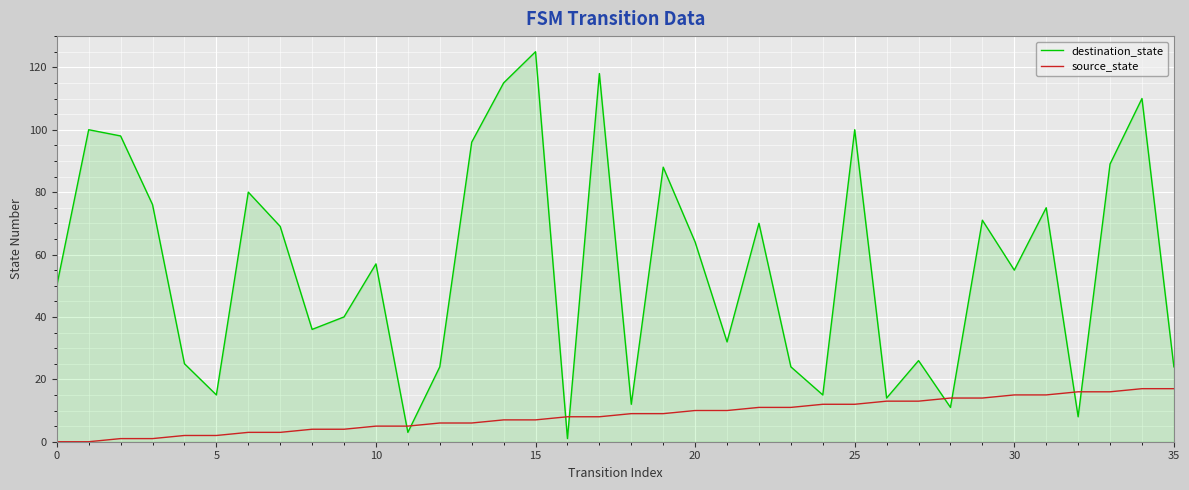

How many interior local valleys does the destination_state series have?

11